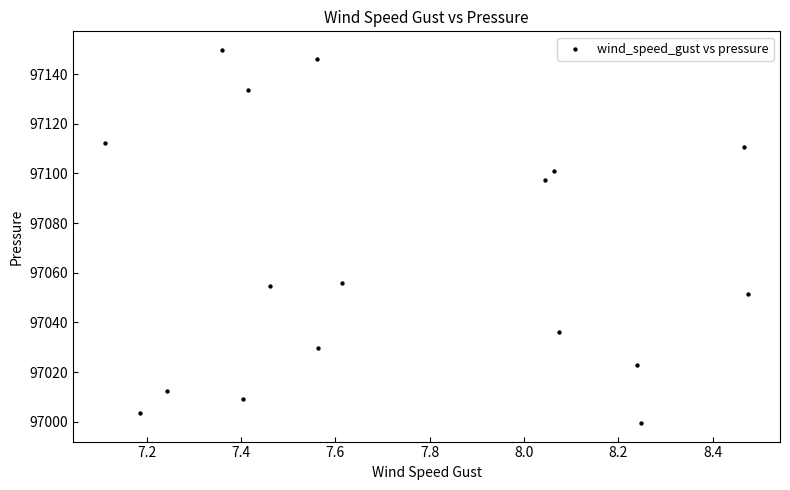

What is the range of Y values (max minus min)?

150.2